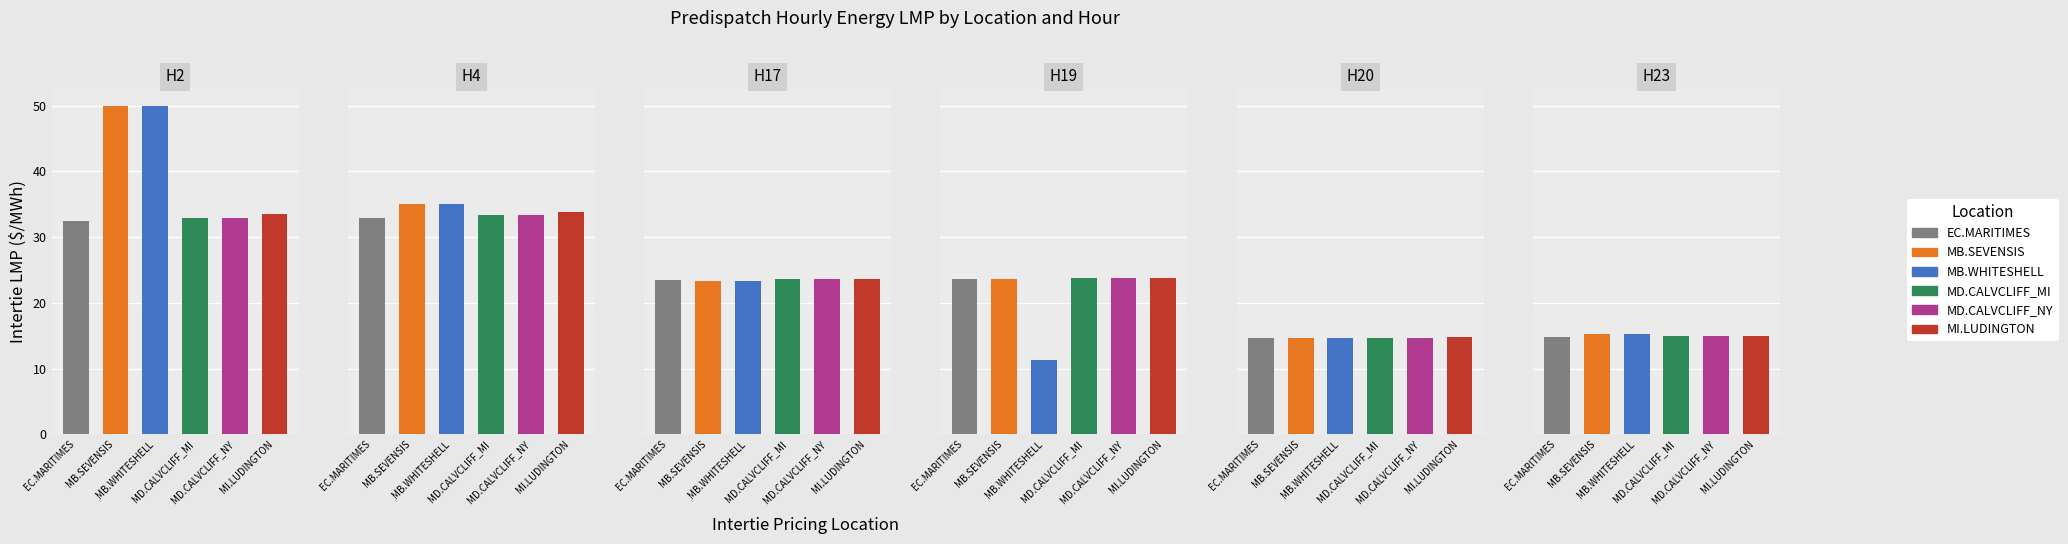

List the labels in order of MB.WHITESHELL_MBSI value, largest first.

0, 1, 2, 5, 4, 3